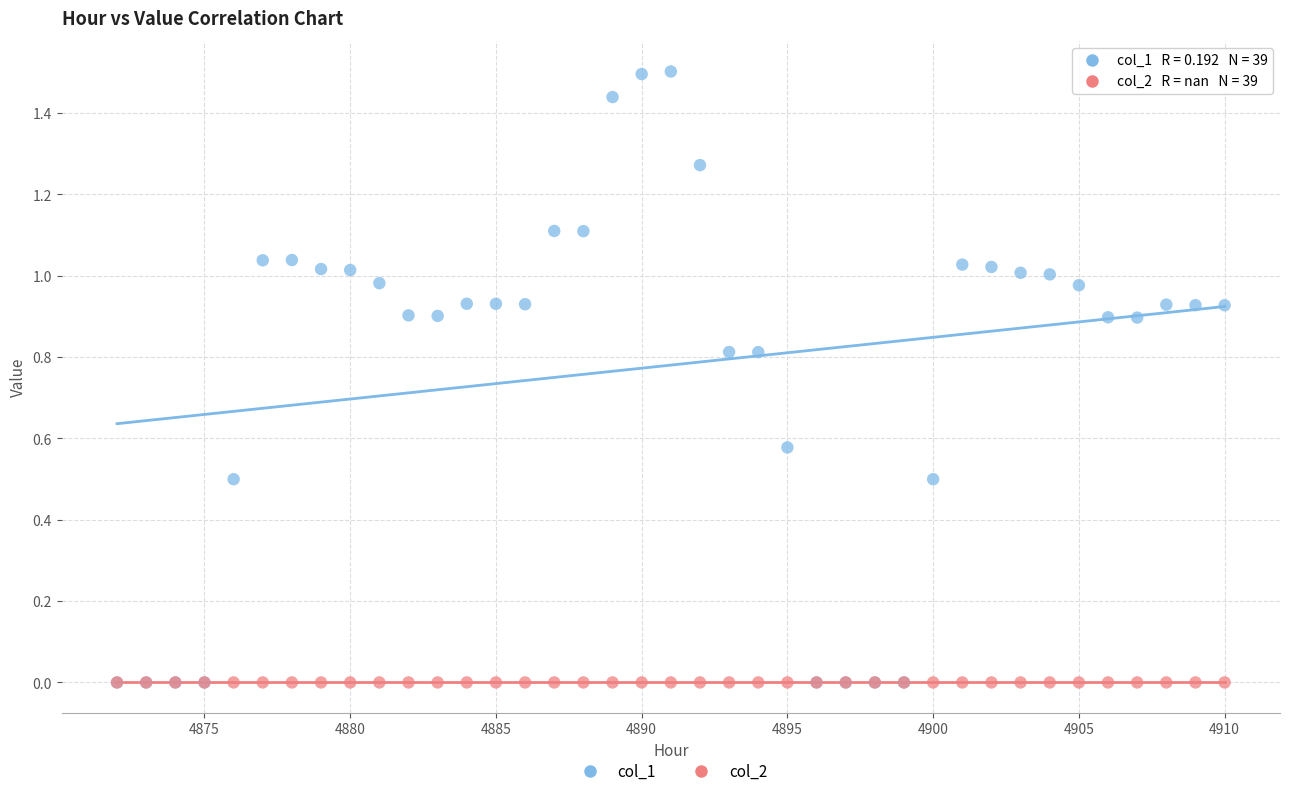

What are all the series names shown in the legend?

col_1, col_2